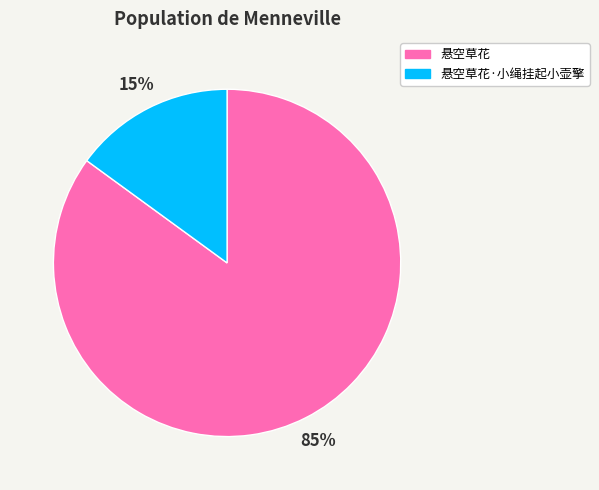

To the nearest percent, what is the average slice percentage?

50%